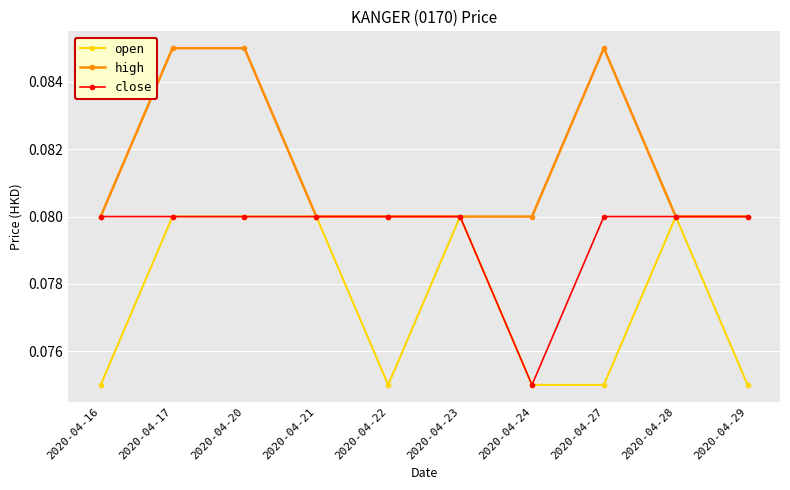

The open series shows 0.0 at 2020-04-24. True or false?

False